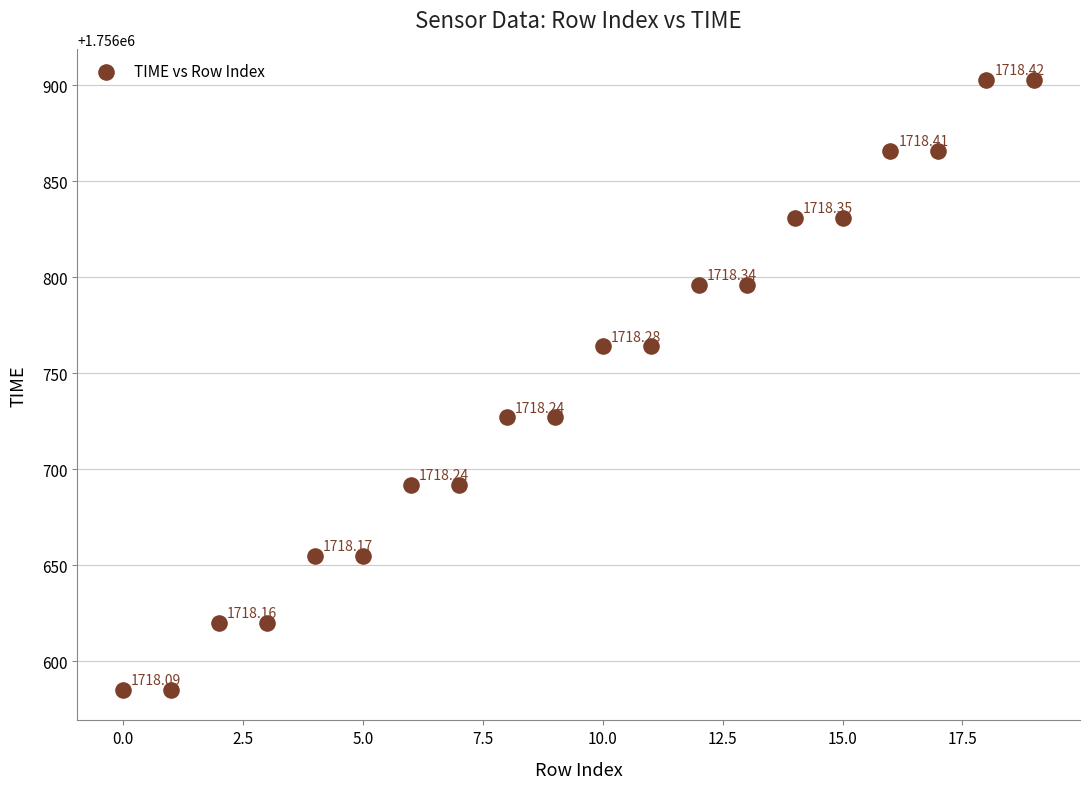

What is the range of Y values (max minus min)?

318